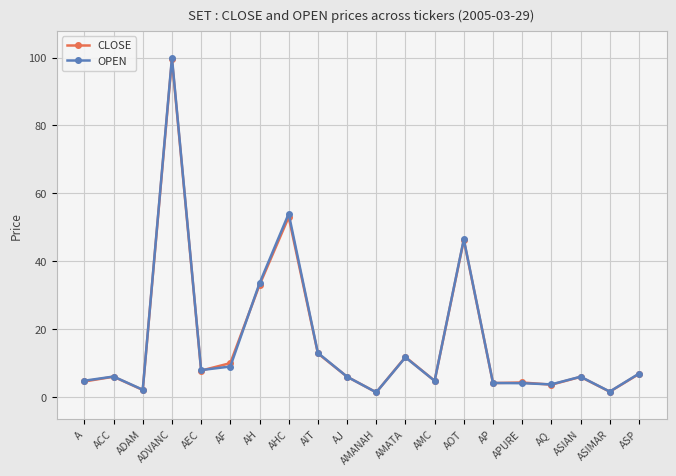

What is the average value of the CLOSE series?

16.3